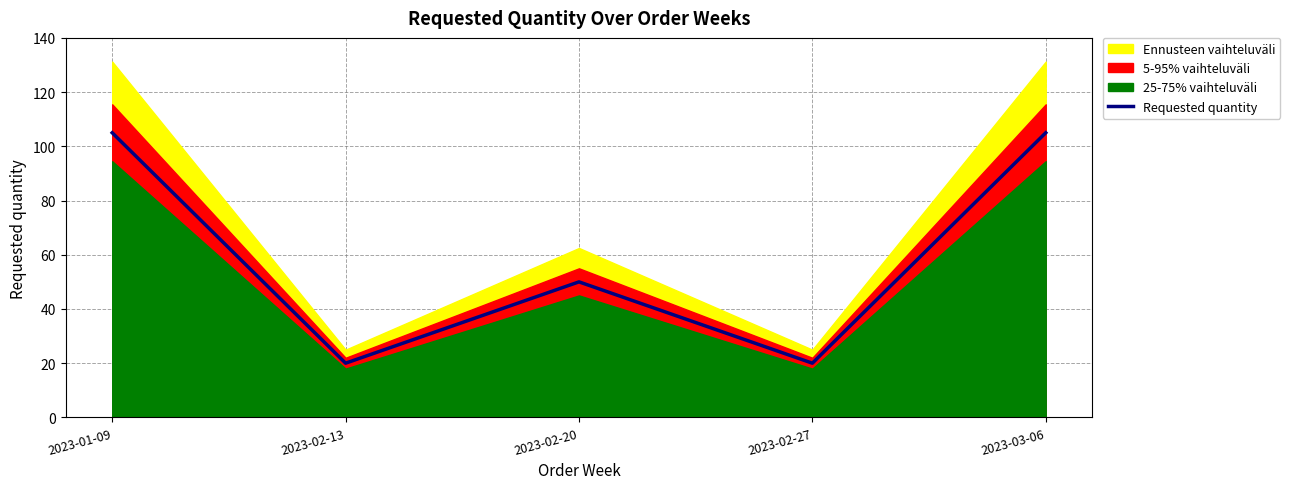

Reading left to right, list all the values displayed in this chart.

105	20	50	20	105